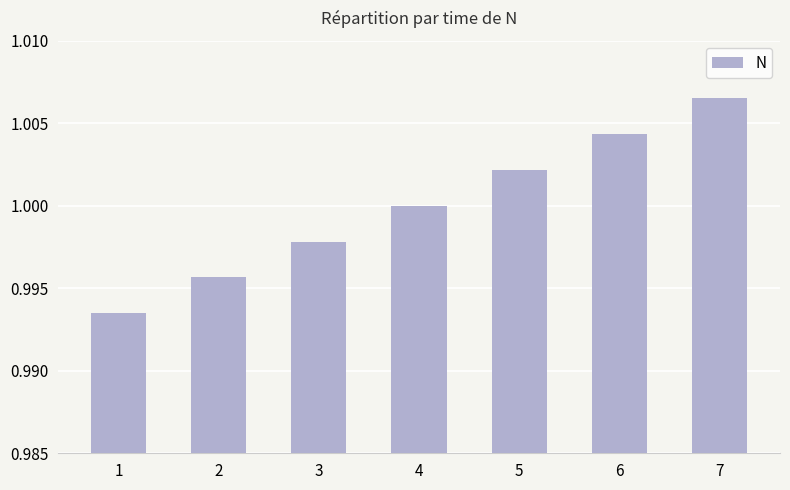

Which category has the highest value across all series?

7